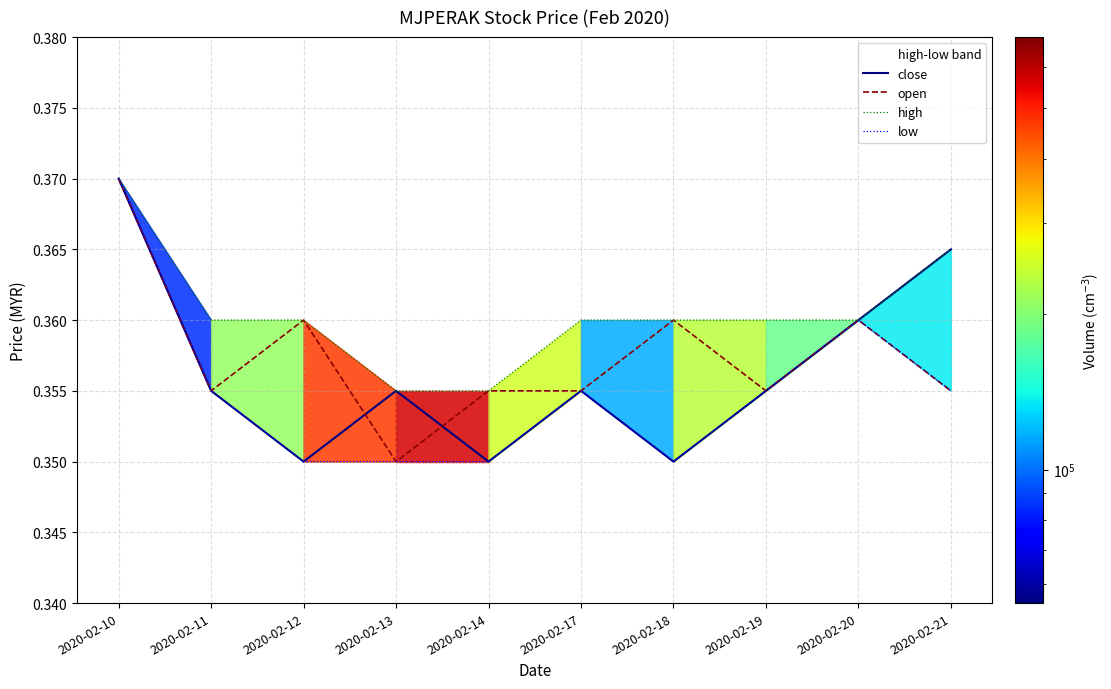

Is it true that high equals 0.1 at 2020-02-20?

False